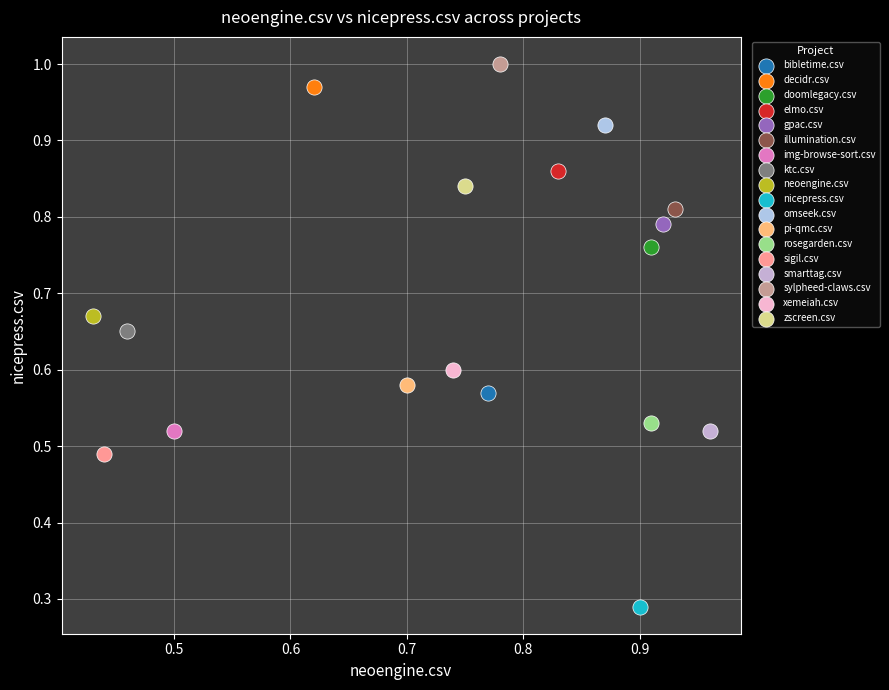

Which series contains the highest Y value?

sylpheed-claws.csv